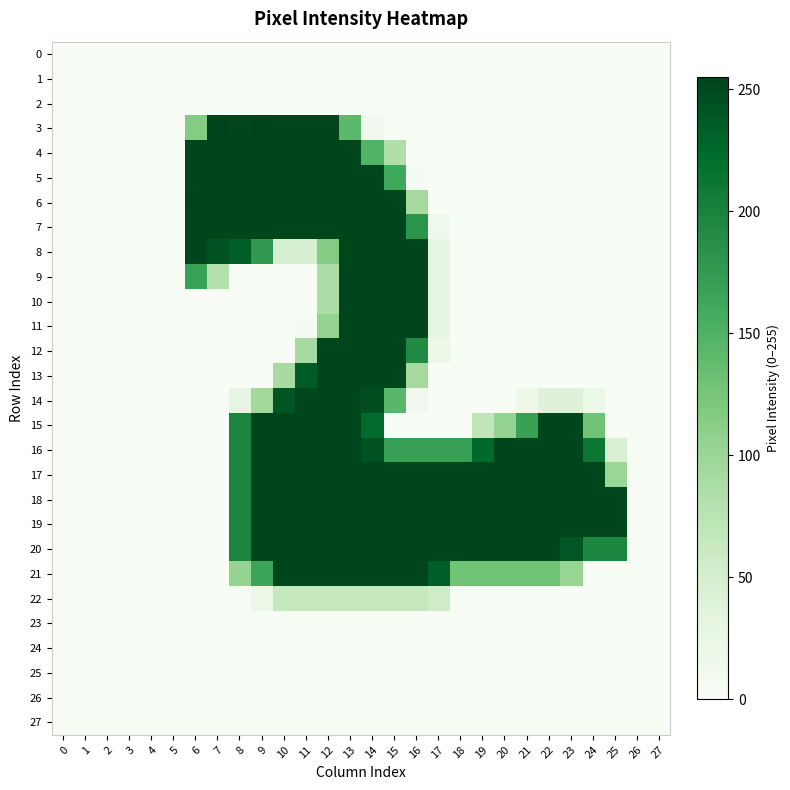

Reading left to right, extract all data points from this chart.

0: 0=0	1=0	2=0	3=0	4=0	5=0	6=0	7=0	8=0	9=0	10=0	11=0	12=0	13=0	14=0	15=0	16=0	17=0	18=0	19=0	20=0	21=0	22=0	23=0	24=0	25=0	26=0	27=0
1: 0=0	1=0	2=0	3=0	4=0	5=0	6=0	7=0	8=0	9=0	10=0	11=0	12=0	13=0	14=0	15=0	16=0	17=0	18=0	19=0	20=0	21=0	22=0	23=0	24=0	25=0	26=0	27=0
2: 0=0	1=0	2=0	3=0	4=0	5=0	6=0	7=0	8=0	9=0	10=0	11=0	12=0	13=0	14=0	15=0	16=0	17=0	18=0	19=0	20=0	21=0	22=0	23=0	24=0	25=0	26=0	27=0
3: 0=0	1=0	2=0	3=0	4=0	5=0	6=116	7=255	8=254	9=255	10=254	11=254	12=254	13=142	14=10	15=0	16=0	17=0	18=0	19=0	20=0	21=0	22=0	23=0	24=0	25=0	26=0	27=0
4: 0=0	1=0	2=0	3=0	4=0	5=0	6=254	7=253	8=253	9=253	10=253	11=253	12=253	13=253	14=149	15=83	16=0	17=0	18=0	19=0	20=0	21=0	22=0	23=0	24=0	25=0	26=0	27=0
5: 0=0	1=0	2=0	3=0	4=0	5=0	6=254	7=253	8=253	9=253	10=253	11=253	12=253	13=253	14=253	15=162	16=4	17=0	18=0	19=0	20=0	21=0	22=0	23=0	24=0	25=0	26=0	27=0
6: 0=0	1=0	2=0	3=0	4=0	5=0	6=255	7=253	8=253	9=253	10=253	11=253	12=253	13=253	14=253	15=253	16=93	17=0	18=0	19=0	20=0	21=0	22=0	23=0	24=0	25=0	26=0	27=0
7: 0=0	1=0	2=0	3=0	4=0	5=0	6=254	7=253	8=253	9=253	10=253	11=253	12=253	13=253	14=253	15=253	16=182	17=15	18=0	19=0	20=0	21=0	22=0	23=0	24=0	25=0	26=0	27=0
8: 0=0	1=0	2=0	3=0	4=0	5=0	6=254	7=243	8=234	9=177	10=46	11=46	12=116	13=253	14=253	15=253	16=253	17=27	18=0	19=0	20=0	21=0	22=0	23=0	24=0	25=0	26=0	27=0
9: 0=0	1=0	2=0	3=0	4=0	5=0	6=169	7=81	8=0	9=0	10=0	11=0	12=85	13=253	14=253	15=253	16=253	17=27	18=0	19=0	20=0	21=0	22=0	23=0	24=0	25=0	26=0	27=0
10: 0=0	1=0	2=0	3=0	4=0	5=0	6=0	7=0	8=0	9=0	10=0	11=0	12=85	13=253	14=253	15=253	16=253	17=27	18=0	19=0	20=0	21=0	22=0	23=0	24=0	25=0	26=0	27=0
11: 0=0	1=0	2=0	3=0	4=0	5=0	6=0	7=0	8=0	9=0	10=0	11=3	12=104	13=253	14=253	15=253	16=253	17=27	18=0	19=0	20=0	21=0	22=0	23=0	24=0	25=0	26=0	27=0
12: 0=0	1=0	2=0	3=0	4=0	5=0	6=0	7=0	8=0	9=0	10=0	11=90	12=253	13=253	14=253	15=253	16=193	17=17	18=0	19=0	20=0	21=0	22=0	23=0	24=0	25=0	26=0	27=0
13: 0=0	1=0	2=0	3=0	4=0	5=0	6=0	7=0	8=0	9=0	10=90	11=236	12=253	13=253	14=253	15=253	16=93	17=0	18=0	19=0	20=0	21=0	22=0	23=0	24=0	25=0	26=0	27=0
14: 0=0	1=0	2=0	3=0	4=0	5=0	6=0	7=0	8=30	9=95	10=241	11=253	12=253	13=253	14=248	15=144	16=10	17=0	18=0	19=0	20=0	21=17	22=38	23=38	24=20	25=0	26=0	27=0
15: 0=0	1=0	2=0	3=0	4=0	5=0	6=0	7=0	8=198	9=253	10=253	11=253	12=253	13=253	14=224	15=0	16=0	17=0	18=0	19=70	20=104	21=170	22=253	23=253	24=130	25=0	26=0	27=0
16: 0=0	1=0	2=0	3=0	4=0	5=0	6=0	7=0	8=198	9=253	10=253	11=253	12=253	13=253	14=243	15=170	16=170	17=170	18=170	19=225	20=253	21=253	22=253	23=253	24=212	25=44	26=0	27=0
17: 0=0	1=0	2=0	3=0	4=0	5=0	6=0	7=0	8=198	9=253	10=253	11=253	12=253	13=253	14=253	15=253	16=253	17=253	18=253	19=253	20=253	21=253	22=253	23=253	24=253	25=100	26=0	27=0
18: 0=0	1=0	2=0	3=0	4=0	5=0	6=0	7=0	8=198	9=253	10=253	11=253	12=253	13=253	14=253	15=253	16=253	17=253	18=253	19=253	20=253	21=253	22=253	23=253	24=253	25=253	26=0	27=0
19: 0=0	1=0	2=0	3=0	4=0	5=0	6=0	7=0	8=198	9=253	10=253	11=253	12=253	13=253	14=253	15=253	16=253	17=253	18=253	19=253	20=253	21=253	22=253	23=253	24=253	25=253	26=0	27=0
20: 0=0	1=0	2=0	3=0	4=0	5=0	6=0	7=0	8=198	9=253	10=253	11=253	12=253	13=253	14=253	15=253	16=253	17=253	18=253	19=253	20=253	21=253	22=253	23=240	24=196	25=196	26=0	27=0
21: 0=0	1=0	2=0	3=0	4=0	5=0	6=0	7=0	8=103	9=166	10=253	11=253	12=253	13=253	14=253	15=253	16=253	17=234	18=130	19=130	20=130	21=130	22=130	23=102	24=0	25=0	26=0	27=0
22: 0=0	1=0	2=0	3=0	4=0	5=0	6=0	7=0	8=0	9=20	10=65	11=65	12=65	13=65	14=65	15=65	16=65	17=55	18=0	19=0	20=0	21=0	22=0	23=0	24=0	25=0	26=0	27=0
23: 0=0	1=0	2=0	3=0	4=0	5=0	6=0	7=0	8=0	9=0	10=0	11=0	12=0	13=0	14=0	15=0	16=0	17=0	18=0	19=0	20=0	21=0	22=0	23=0	24=0	25=0	26=0	27=0
24: 0=0	1=0	2=0	3=0	4=0	5=0	6=0	7=0	8=0	9=0	10=0	11=0	12=0	13=0	14=0	15=0	16=0	17=0	18=0	19=0	20=0	21=0	22=0	23=0	24=0	25=0	26=0	27=0
25: 0=0	1=0	2=0	3=0	4=0	5=0	6=0	7=0	8=0	9=0	10=0	11=0	12=0	13=0	14=0	15=0	16=0	17=0	18=0	19=0	20=0	21=0	22=0	23=0	24=0	25=0	26=0	27=0
26: 0=0	1=0	2=0	3=0	4=0	5=0	6=0	7=0	8=0	9=0	10=0	11=0	12=0	13=0	14=0	15=0	16=0	17=0	18=0	19=0	20=0	21=0	22=0	23=0	24=0	25=0	26=0	27=0
27: 0=0	1=0	2=0	3=0	4=0	5=0	6=0	7=0	8=0	9=0	10=0	11=0	12=0	13=0	14=0	15=0	16=0	17=0	18=0	19=0	20=0	21=0	22=0	23=0	24=0	25=0	26=0	27=0